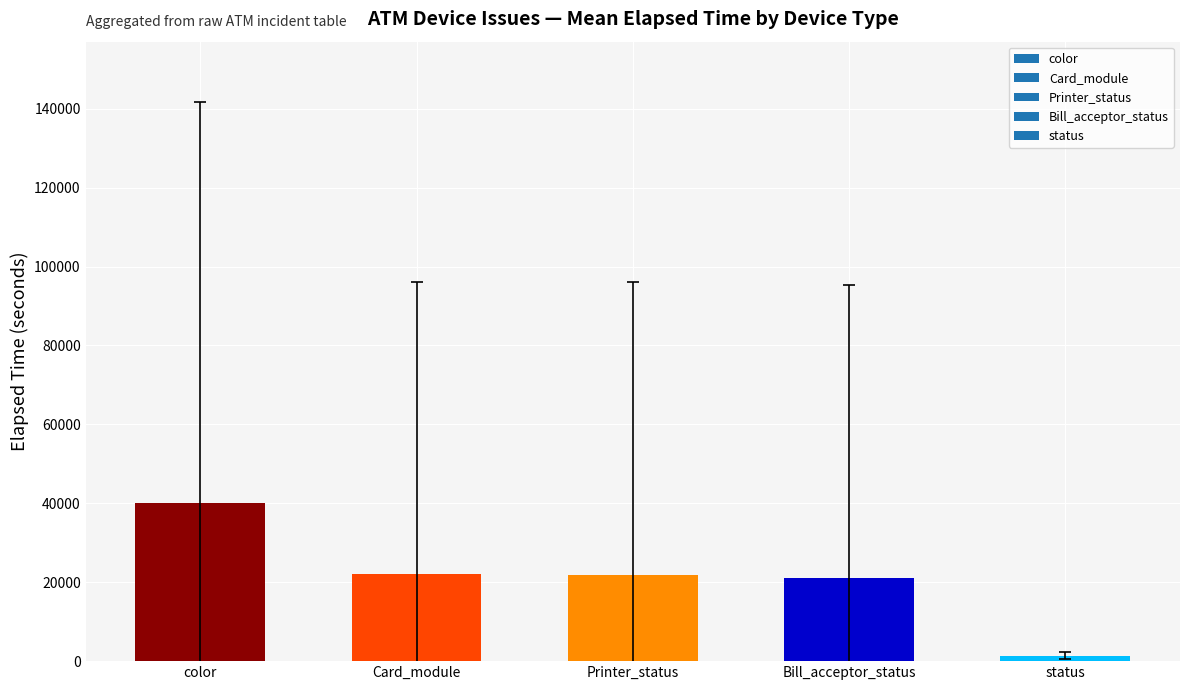

Are the bars grouped side by side (vs. stacked)?

No